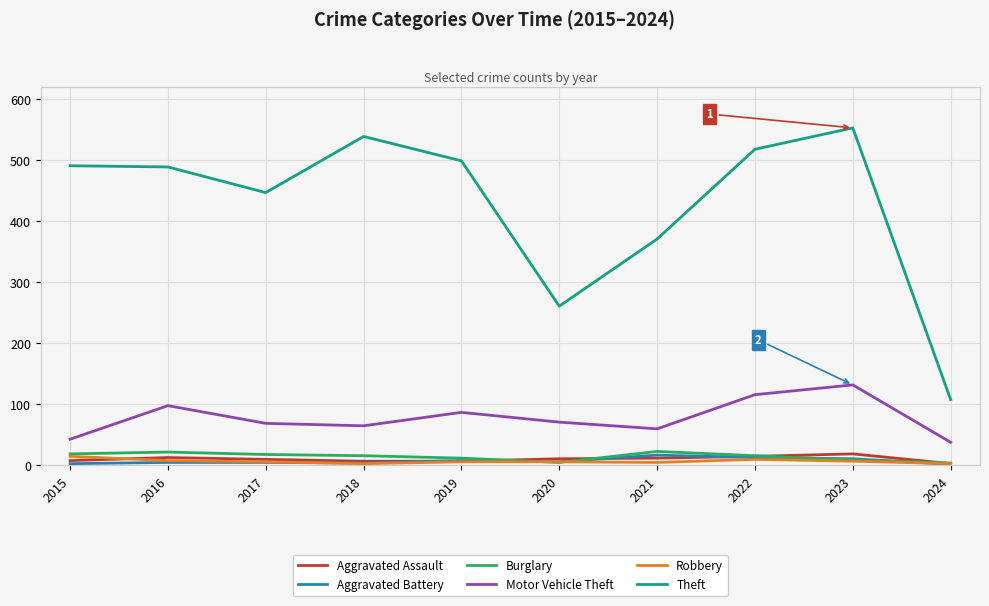

True or false: Aggravated Assault and Theft intersect in this chart.

False